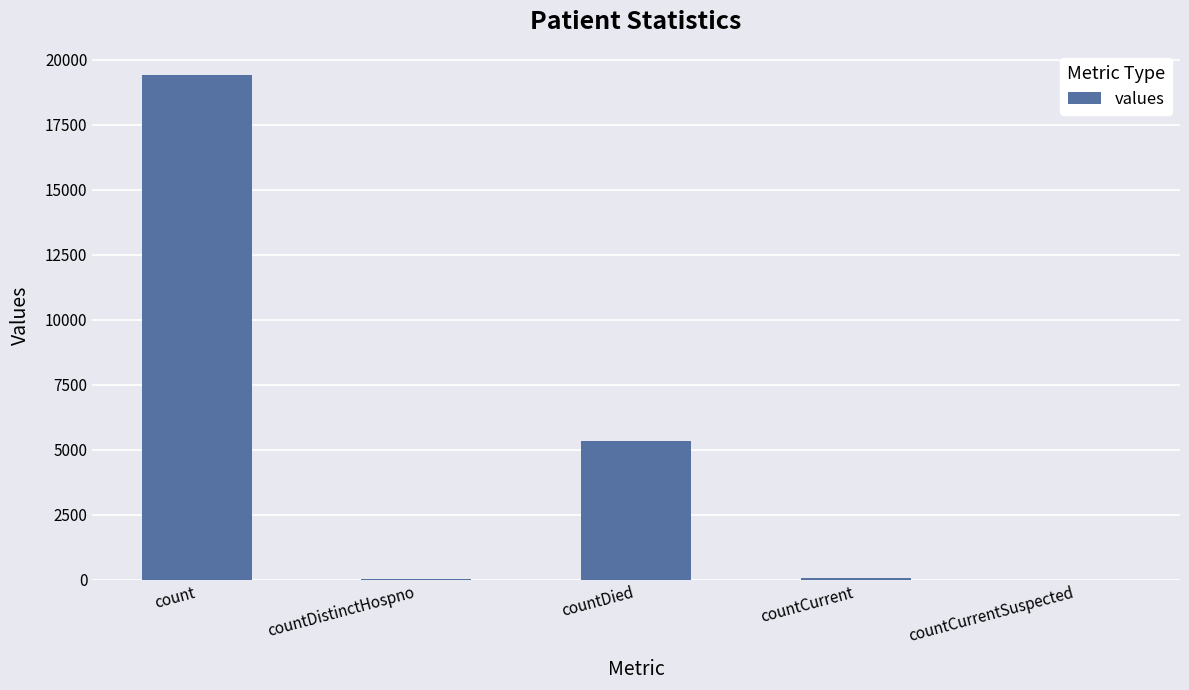

What is the difference between the values at countCurrent and countDistinctHospno?

22